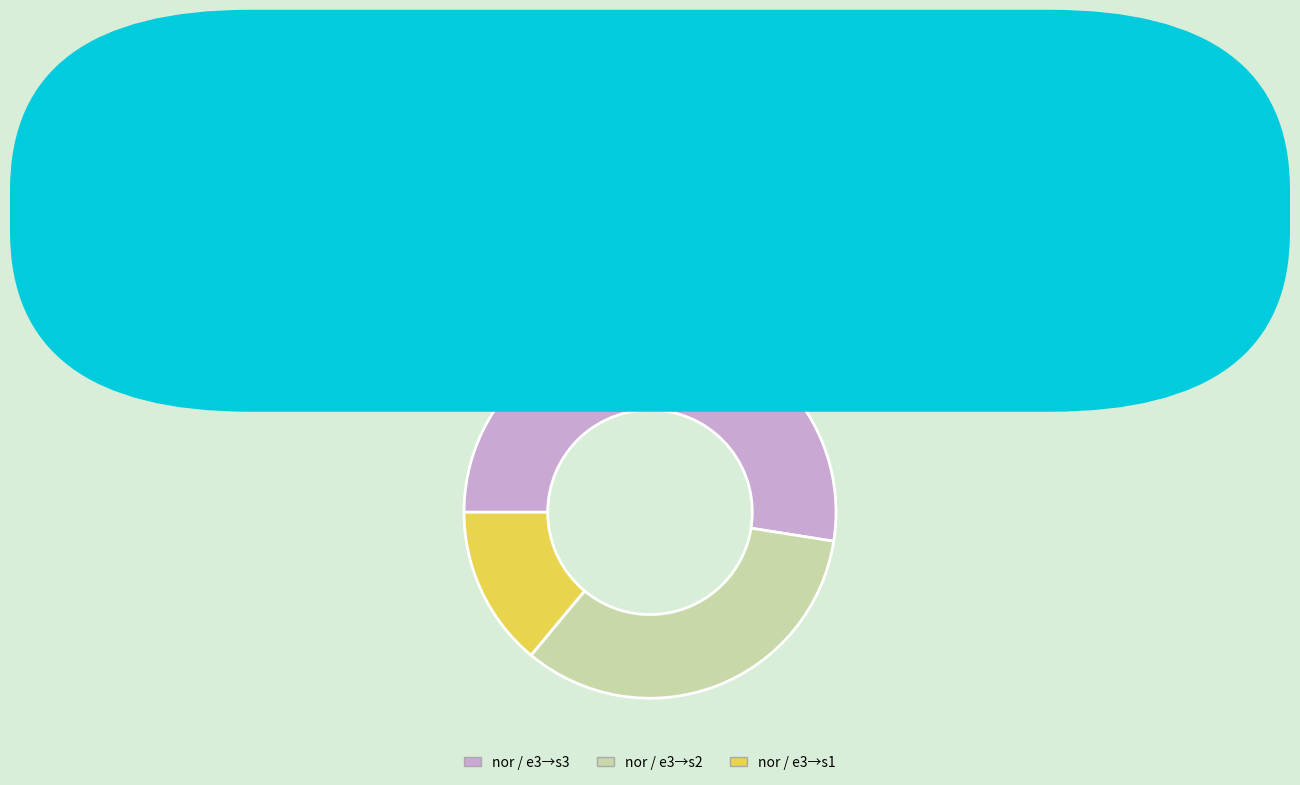

What is the largest slice in the pie chart?

nor / e3→s3